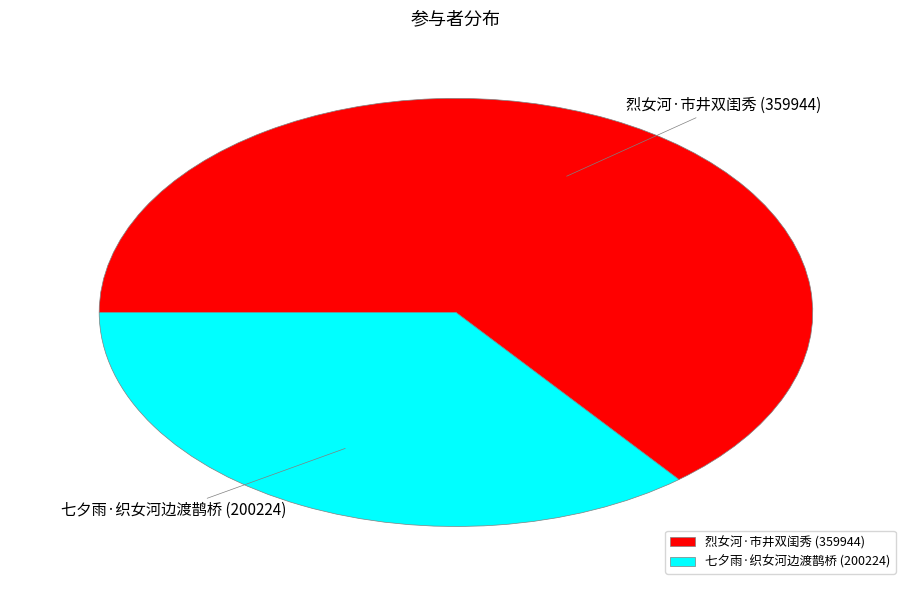

Is 七夕雨·织女河边渡鹊桥 the majority of the pie?

No